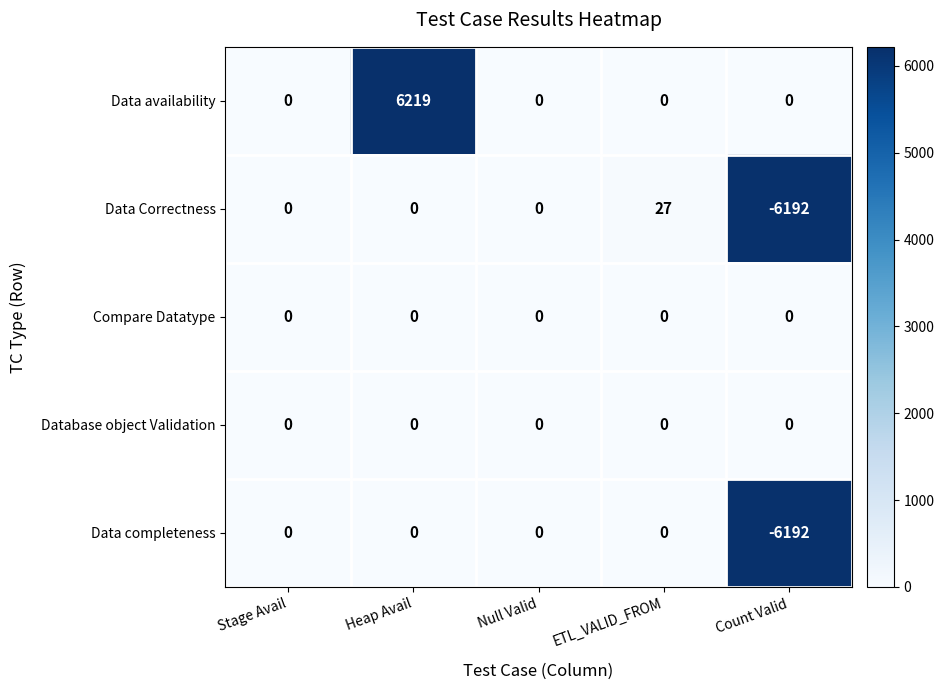

What is the total value across all series at ETL_VALID_FROM?

27